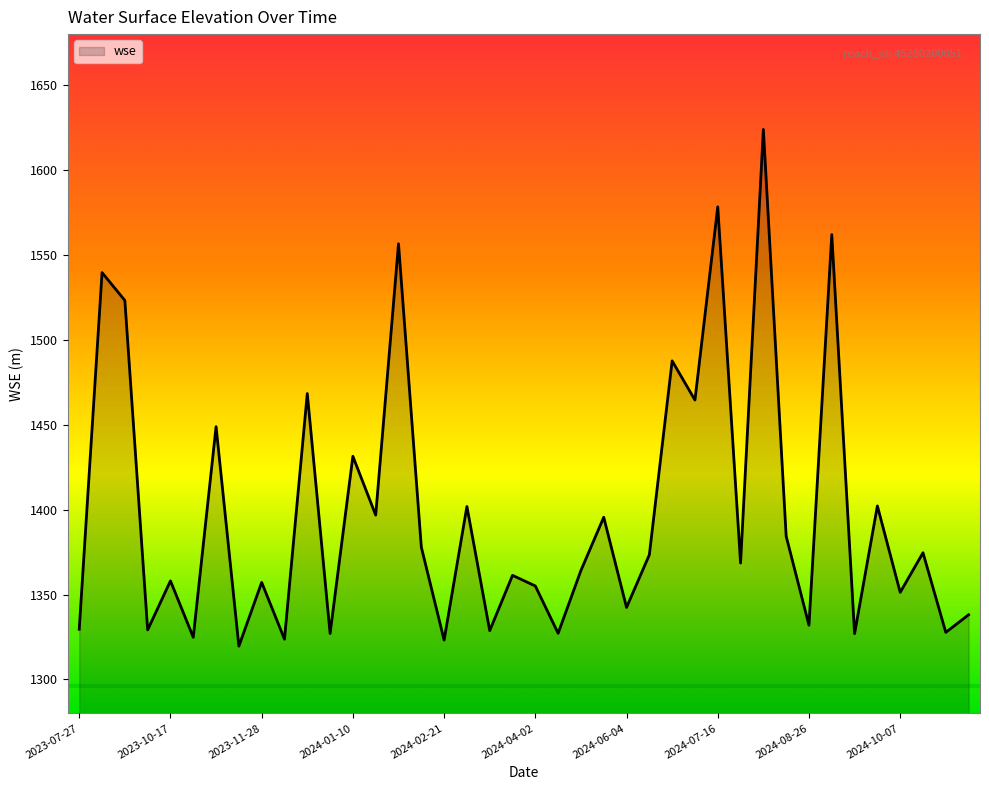

What is the difference between the second highest and minimum values?

258.8